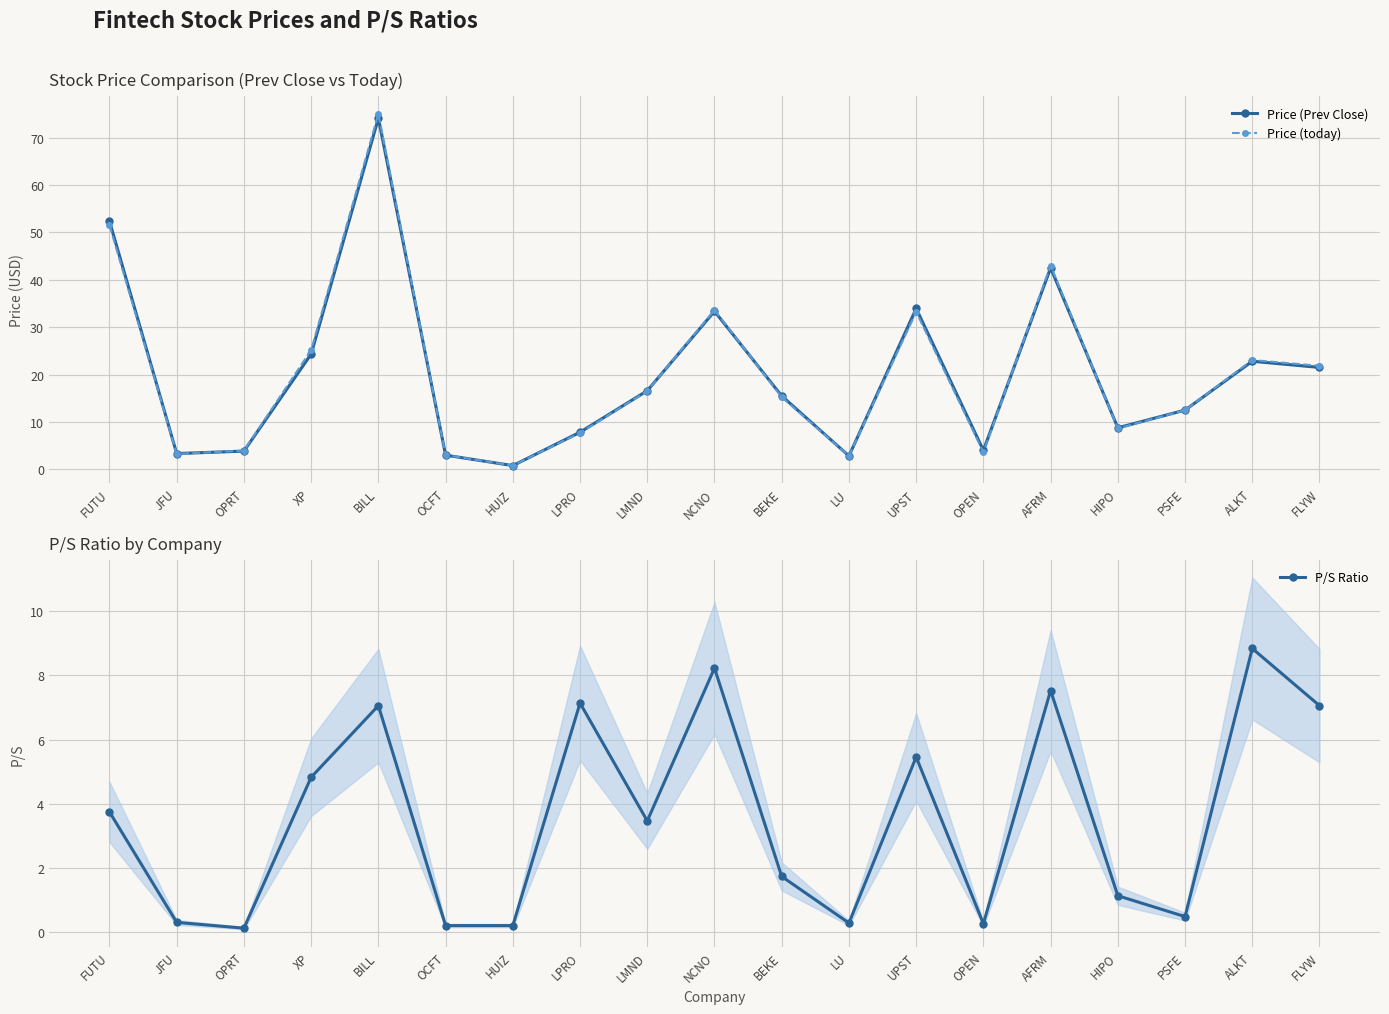

The P/S Ratio series shows 0.2 at HUIZ. True or false?

True